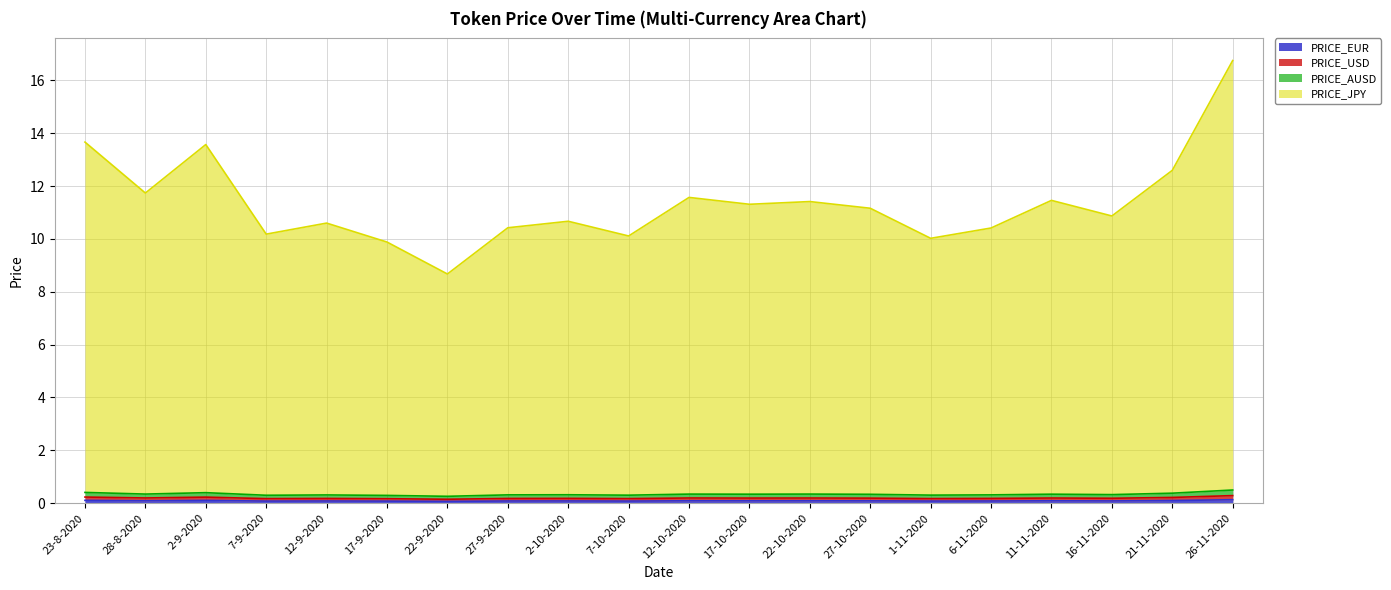

What is the difference between the PRICE_JPY values at 16-11-2020 and 17-9-2020?

1.0